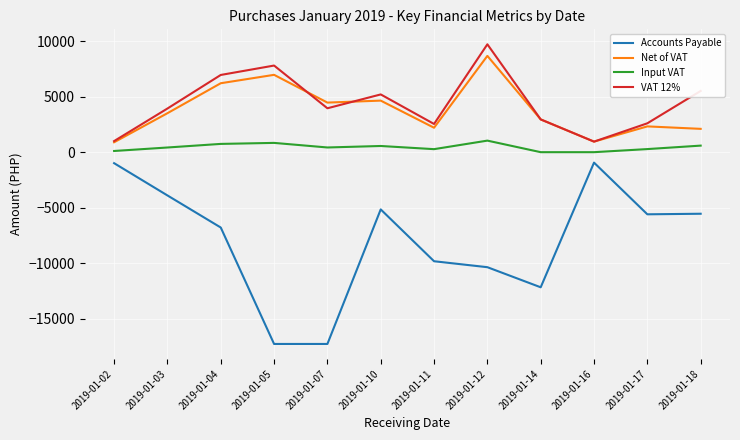

The Accounts Payable series shows -1199.4 at 2019-01-10. True or false?

False